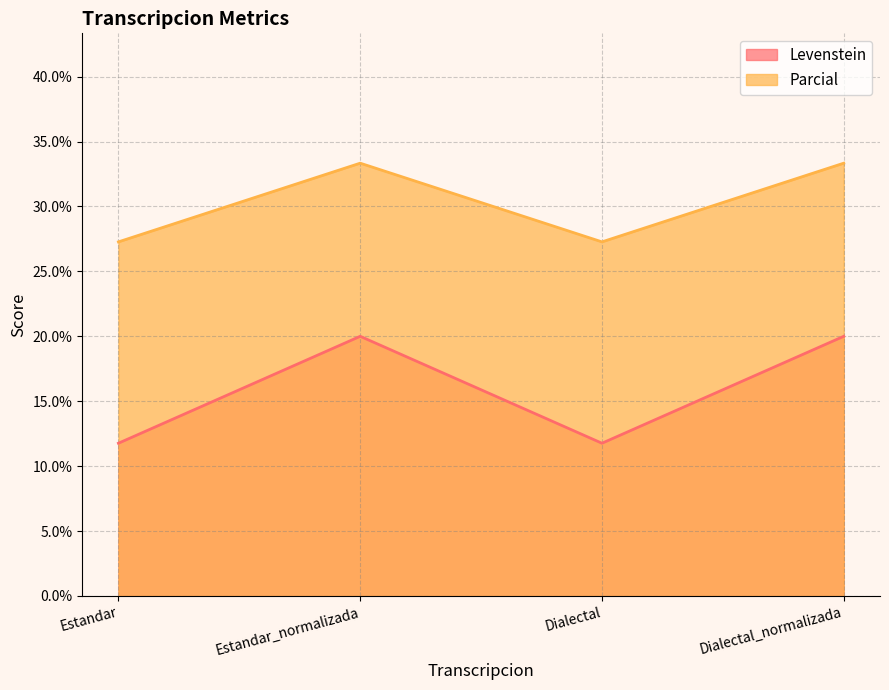

What is the label of the 1st point from the left?

Estandar